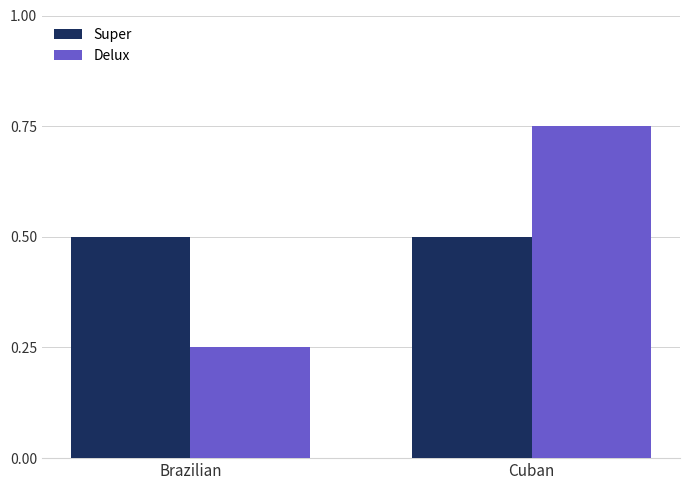

The value of Super at Brazilian is 0.5. True or false?

True